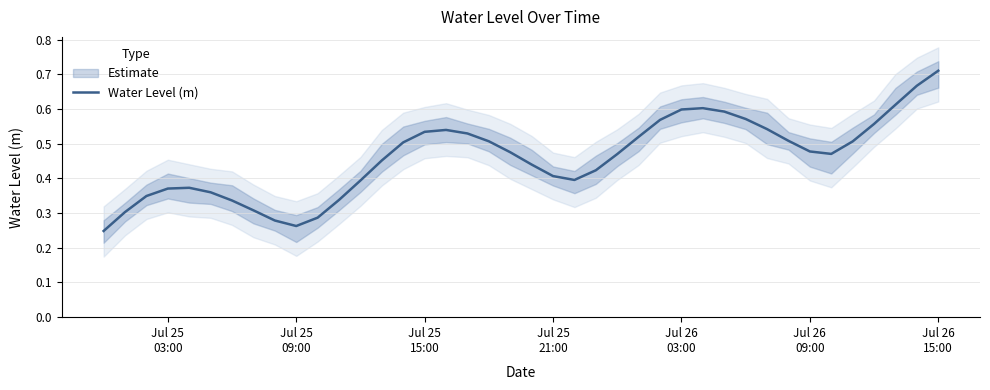

How many categories are shown in the chart?

40